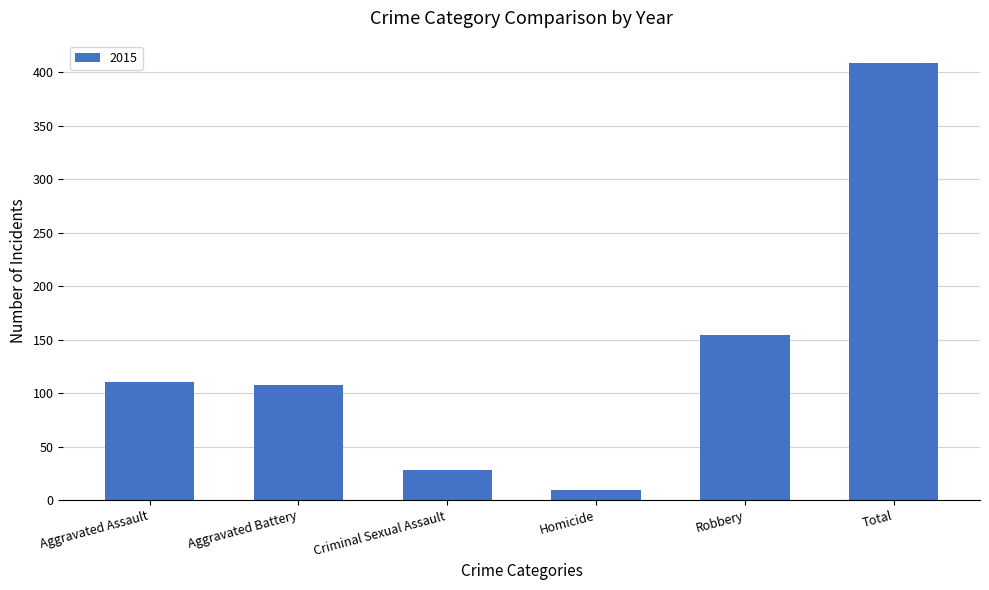

Reading left to right, extract all data points from this chart.

110	108	28	9	154	409